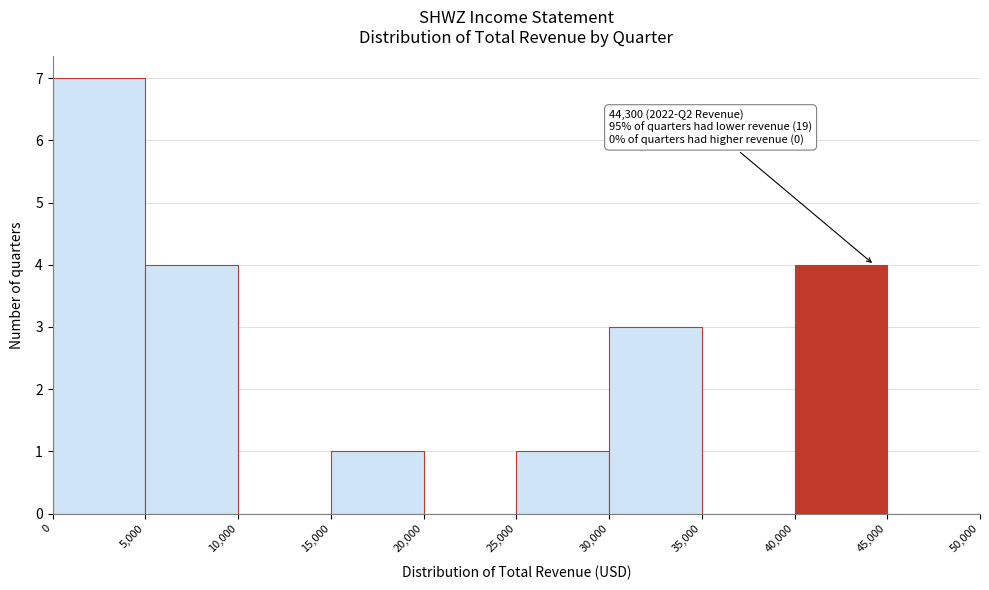

Which range on the x-axis has the tallest bar?

0 to 5,000